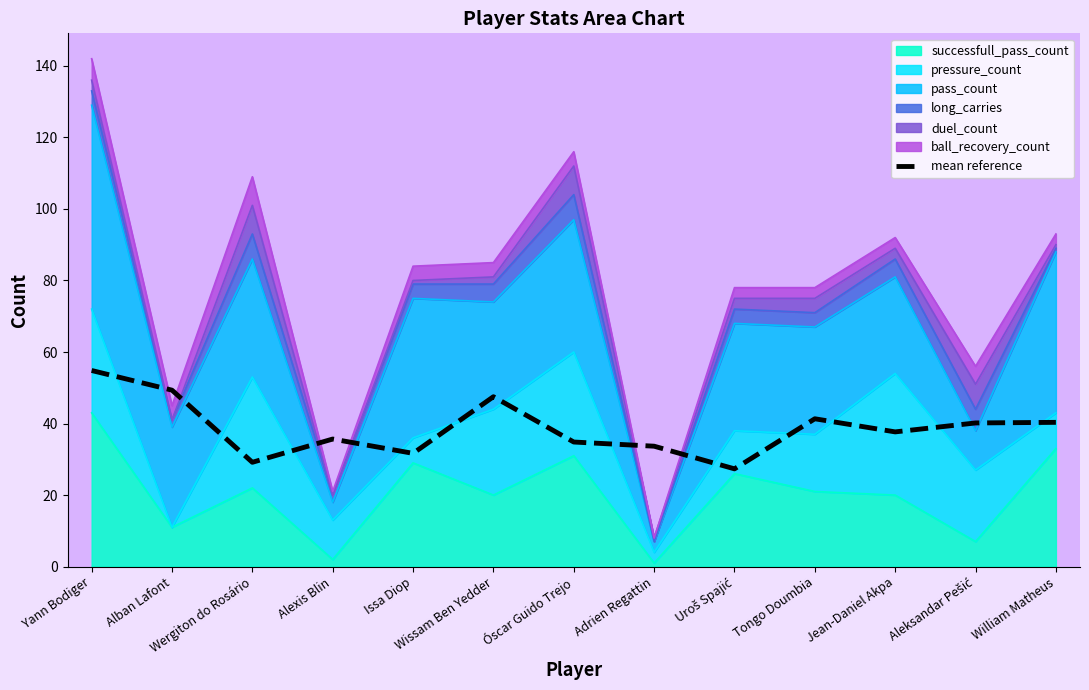

Approximately how many times larger is the value at Issa Diop compared to Alban Lafont?

0.6